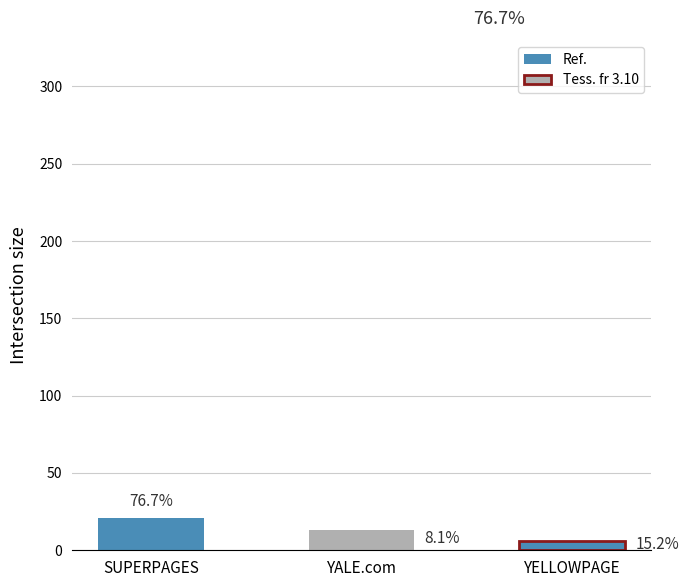

Which label corresponds to the smallest value in the chart?

YELLOWPAGE